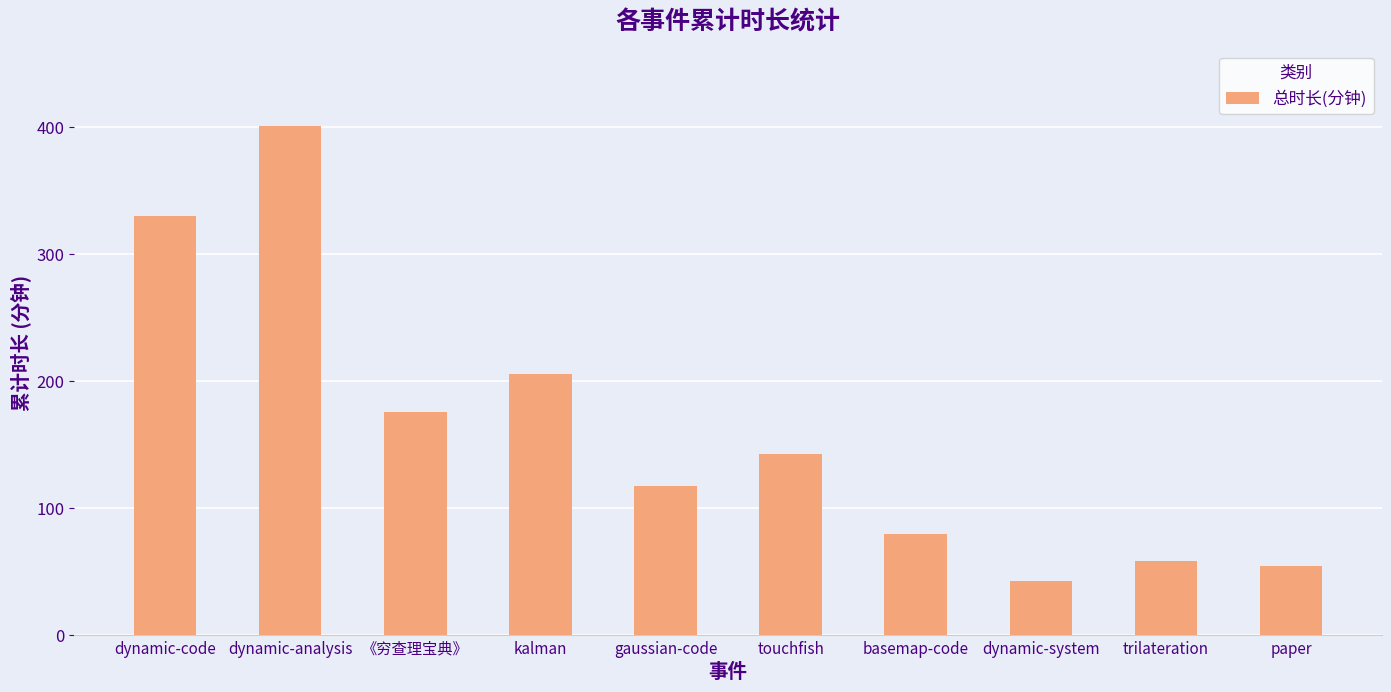

The value at dynamic-system is 43. True or false?

True